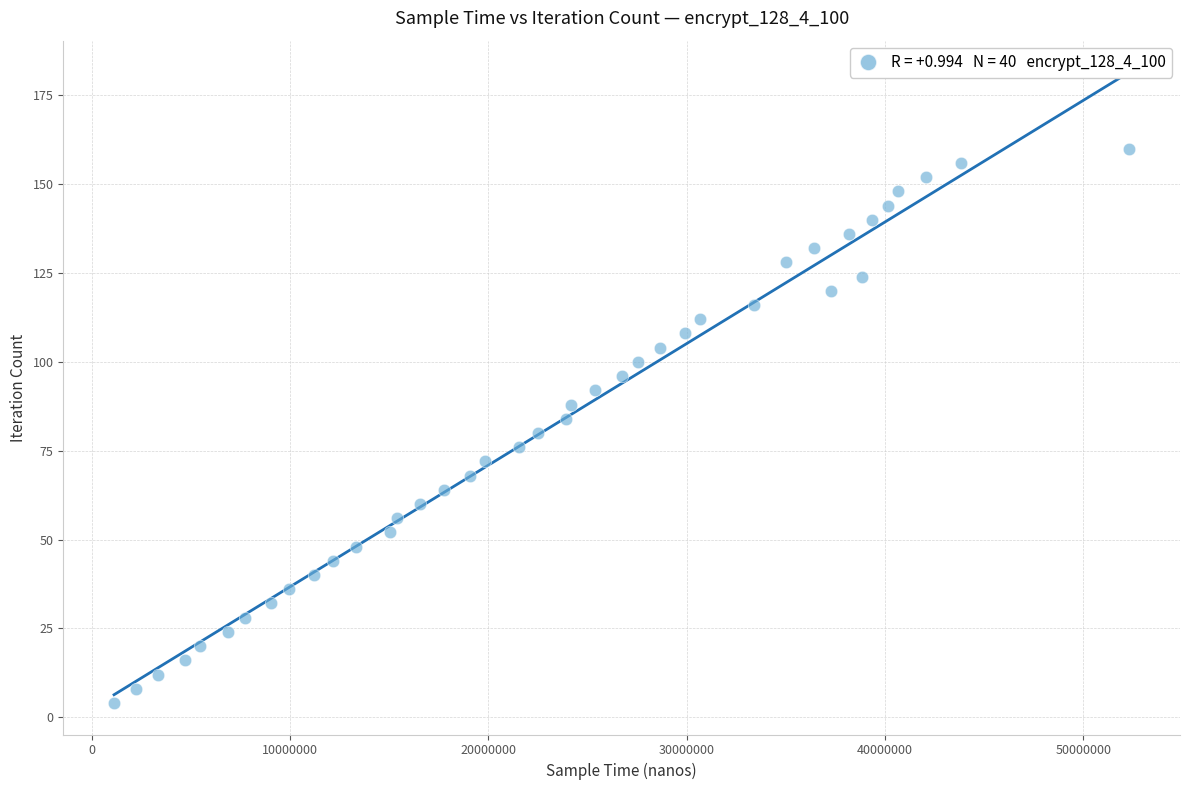

What is the range of X values (max minus min)?

51203178